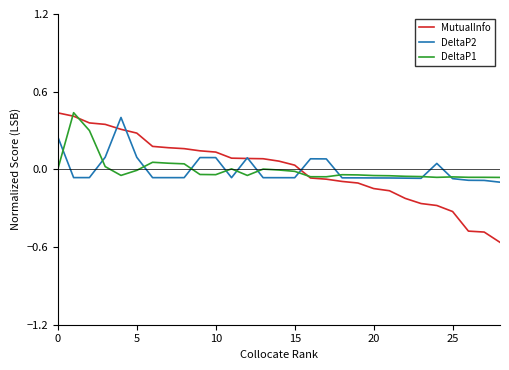

Which series has the widest spread of values?

MutualInfo